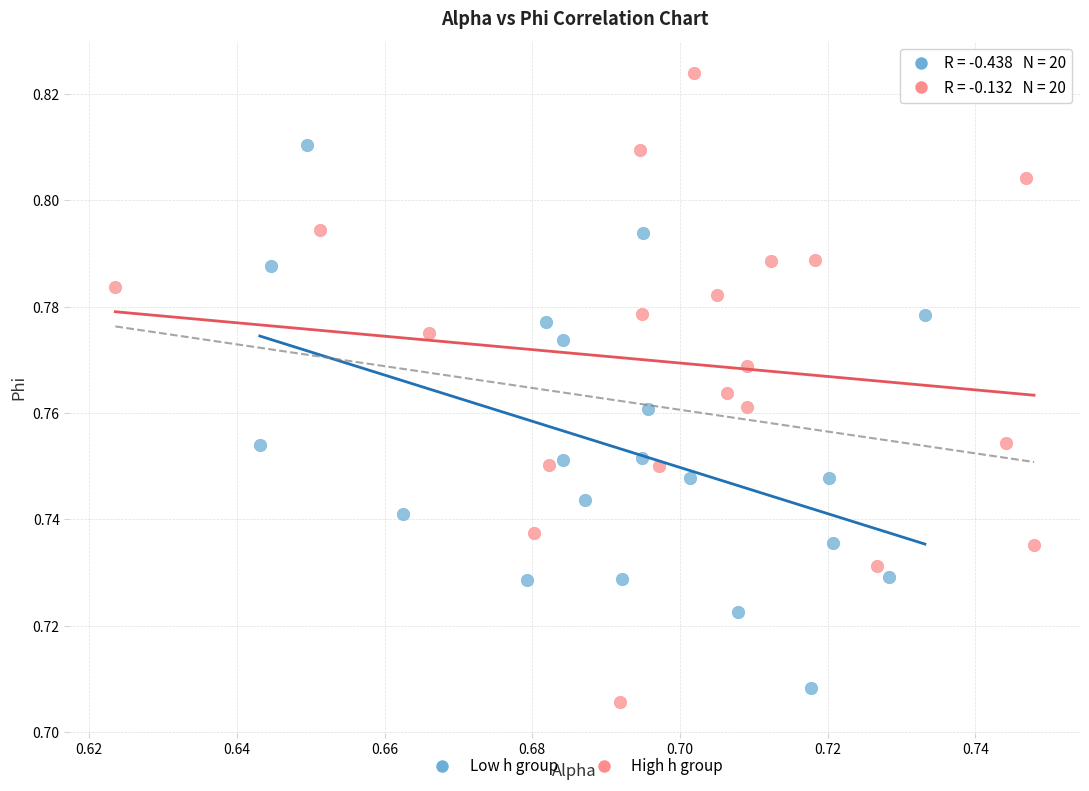

Which series has the widest spread of Y values?

High h group